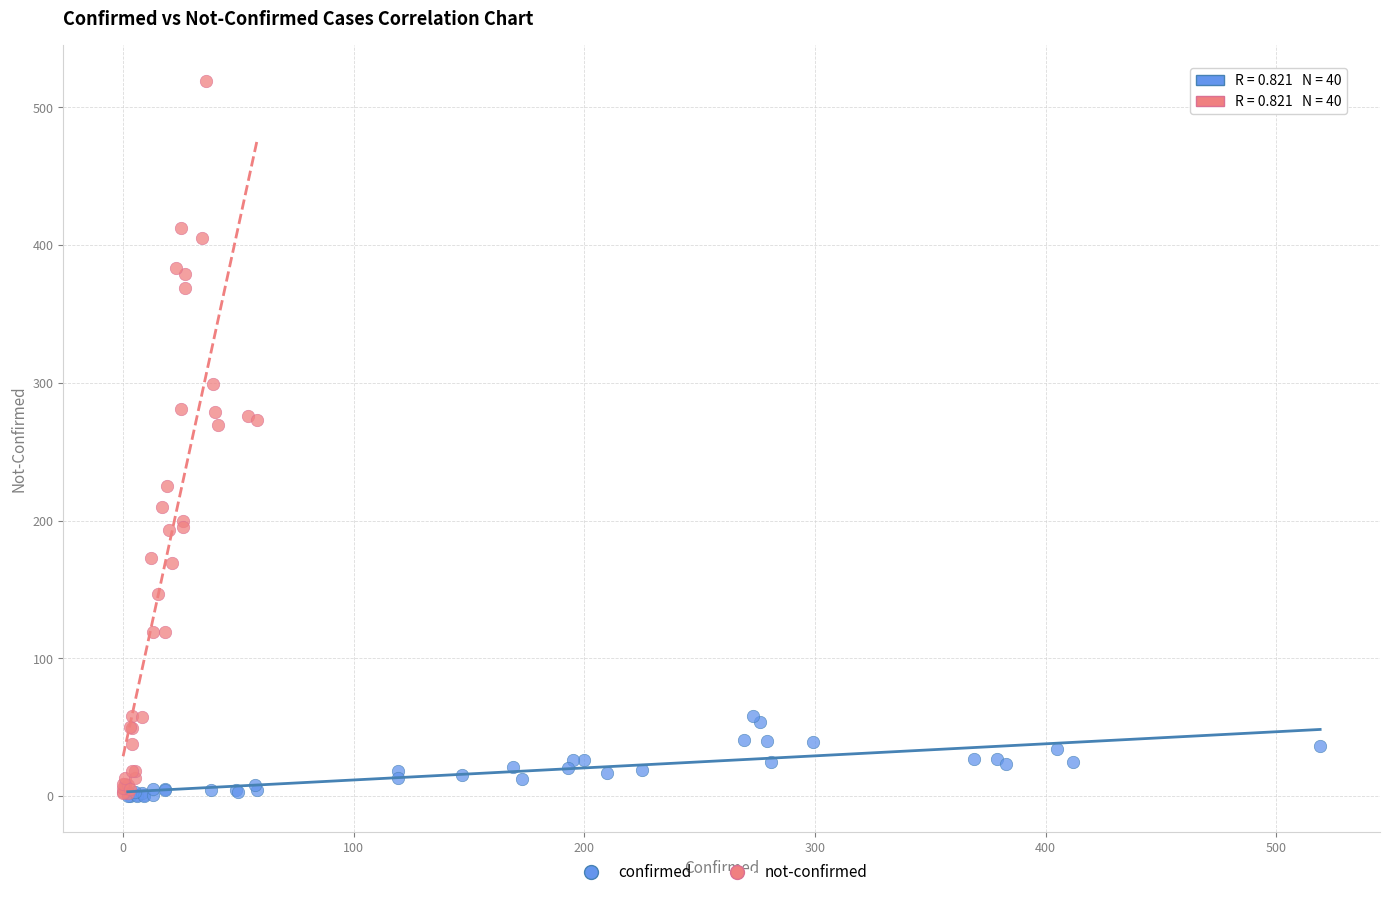

Which series contains the highest Y value?

not-confirmed